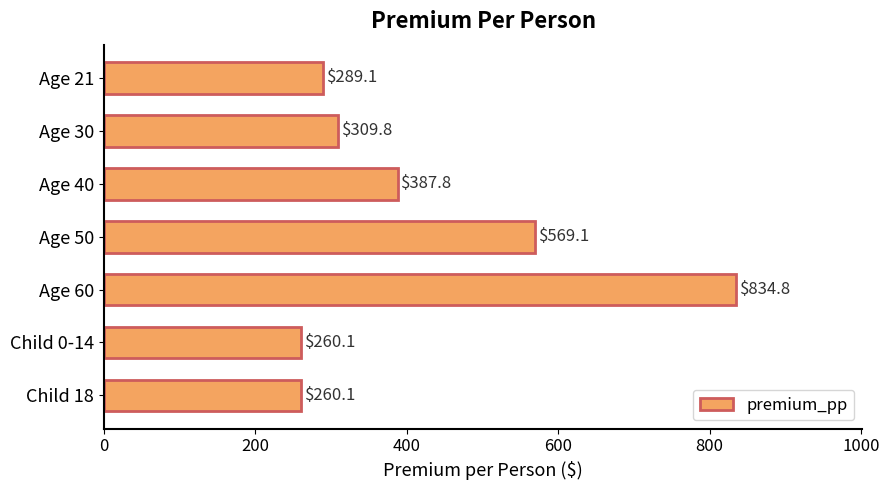

What is the greatest value displayed?

834.8